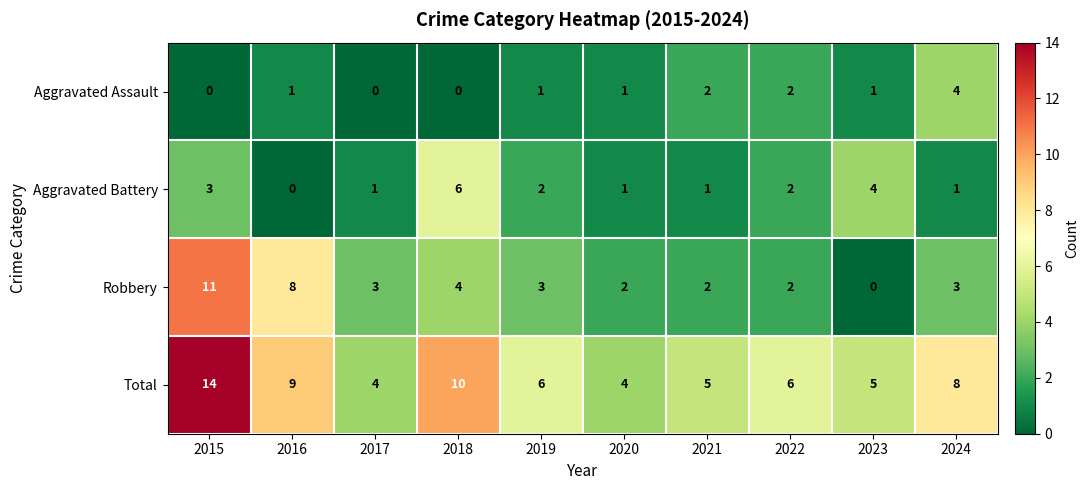

Is it true that Robbery equals 11 at 2015?

True